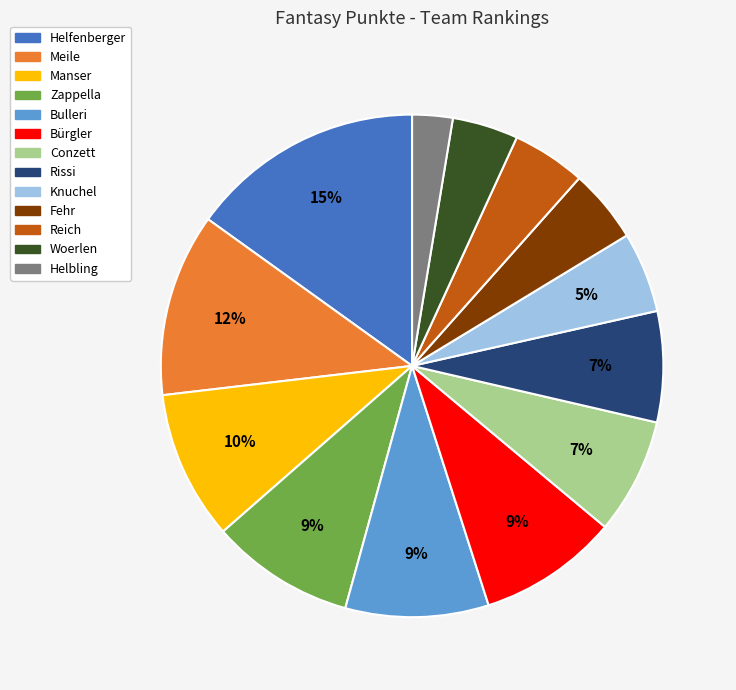

Combined, do Bürgler and Reich account for over 50%?

No